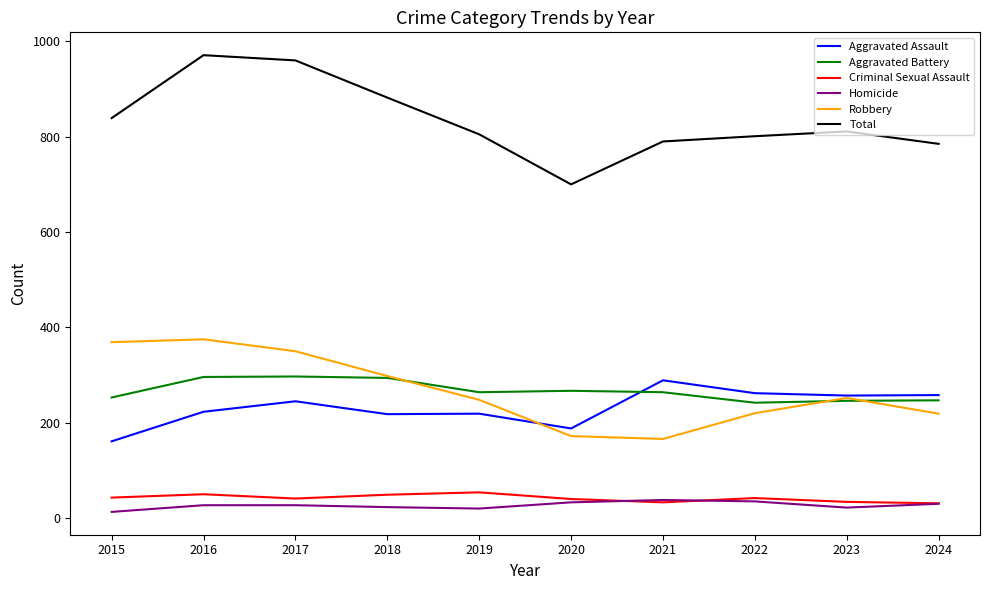

What is the approximate value of Homicide at 2024?

30